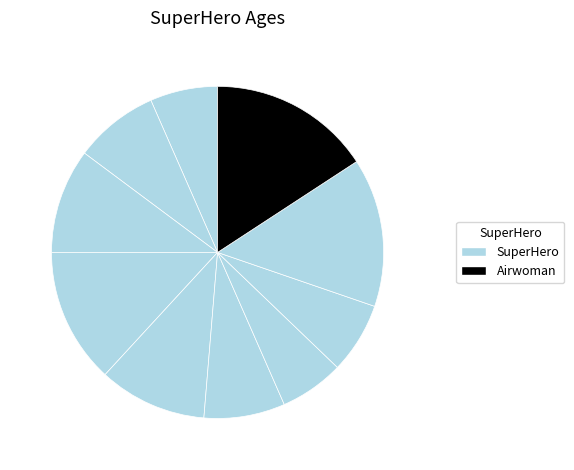

How many segments does this pie chart have?

10